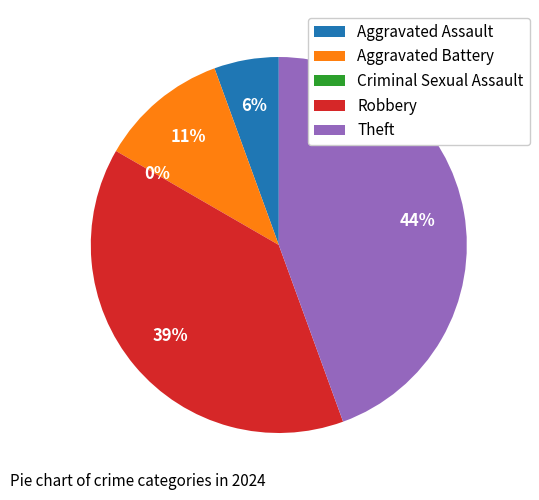

What is the largest slice in the pie chart?

Theft